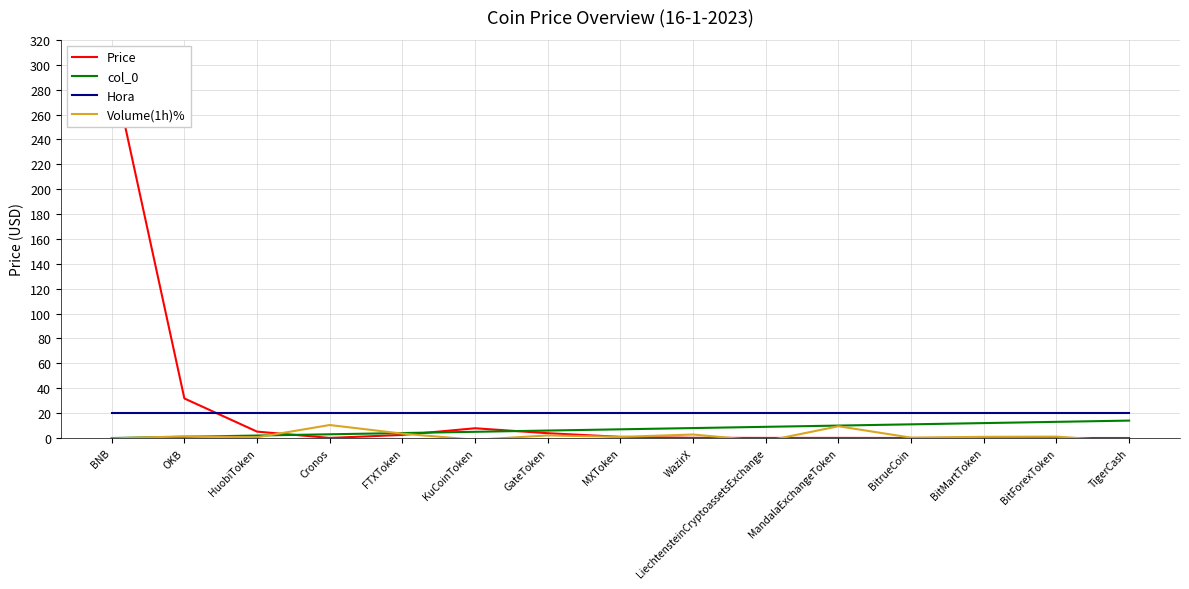

How many lines are shown in the chart?

4